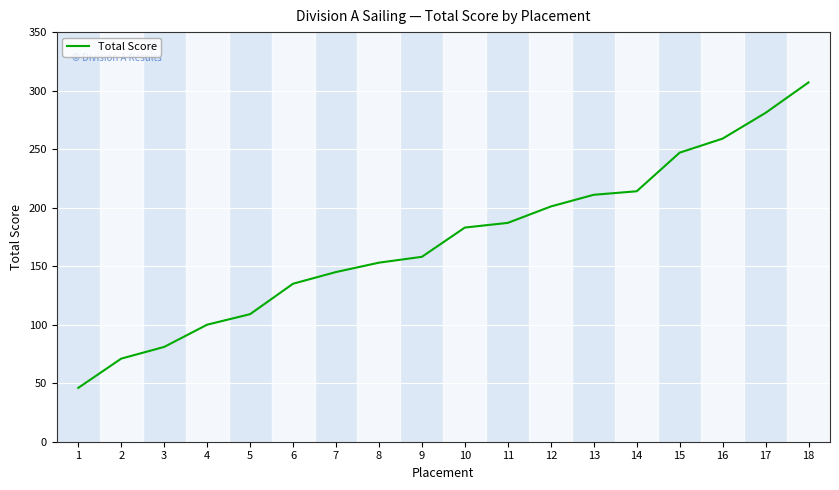

What is the difference between the maximum and second lowest values?

236